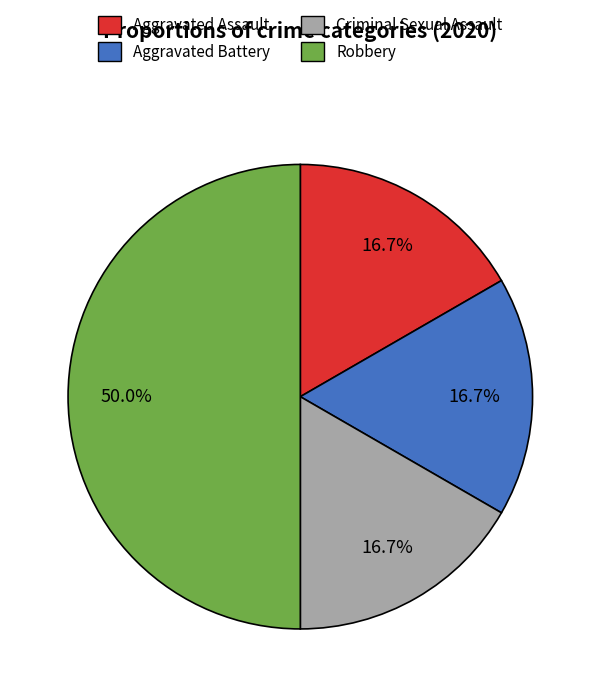

Is it true that Robbery is 63% of the pie?

False